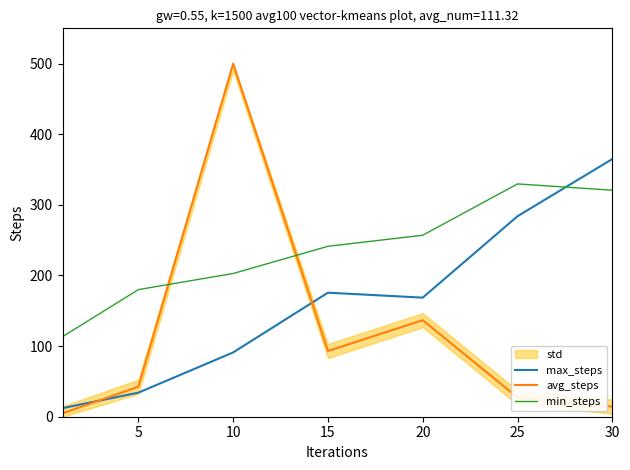

Where is the first local minimum for avg_steps?

15